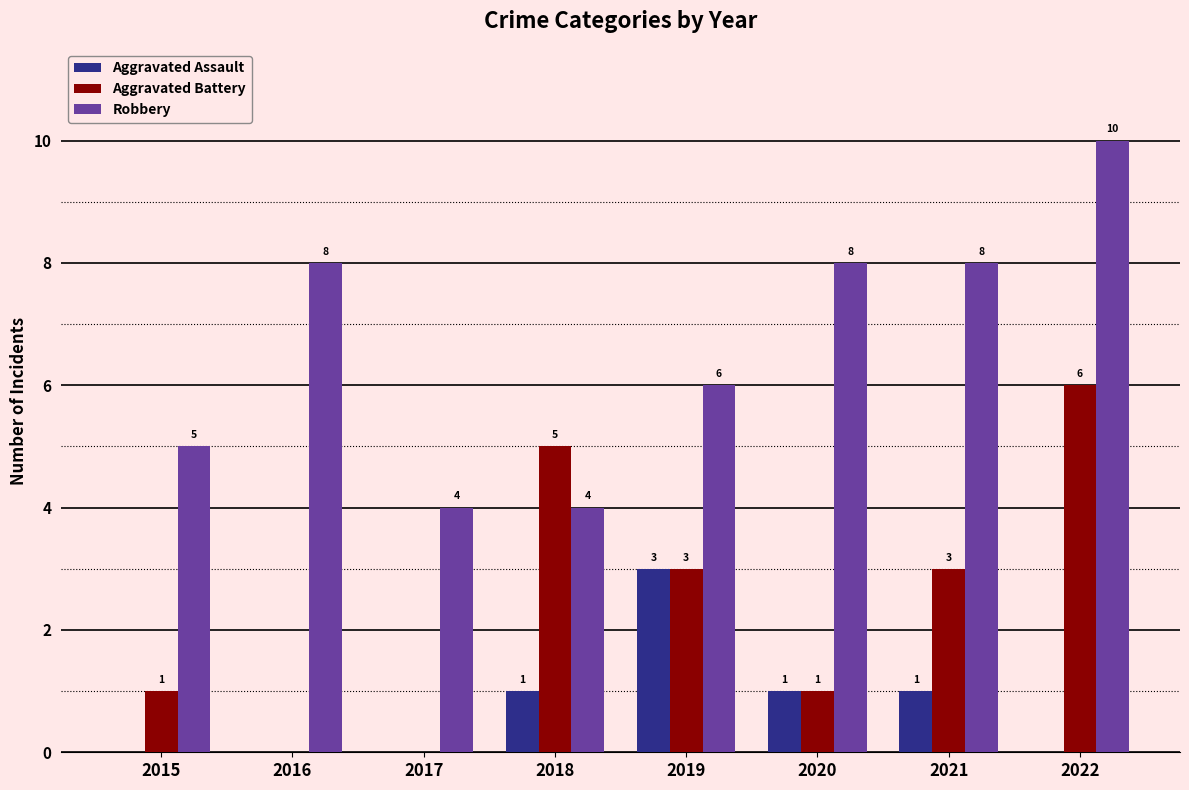

Is it true that Aggravated Battery equals 5 at 2018?

True